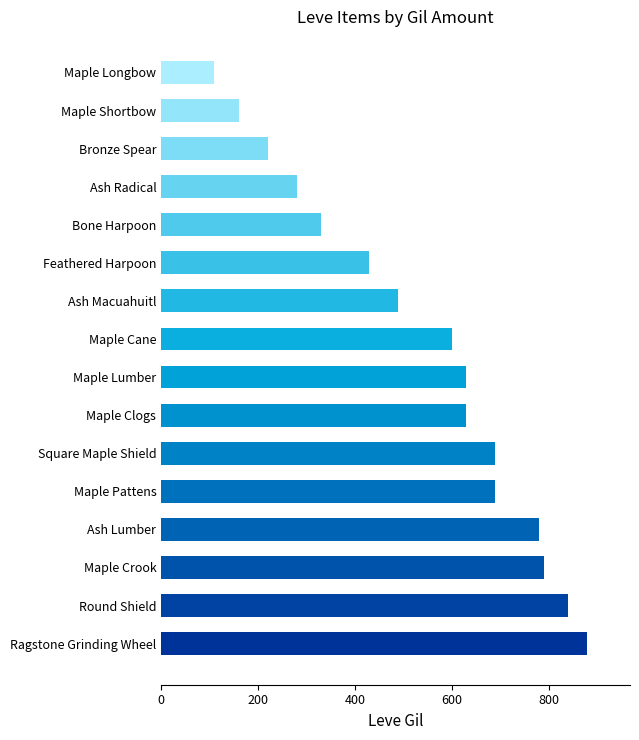

What is the ratio of the value at Maple Shortbow to the value at Bronze Spear?

0.7